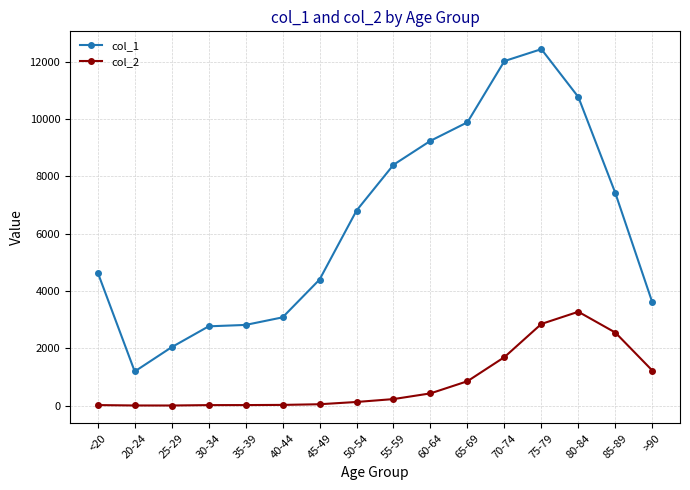

The value of col_1 at 85-89 is 4444. True or false?

False